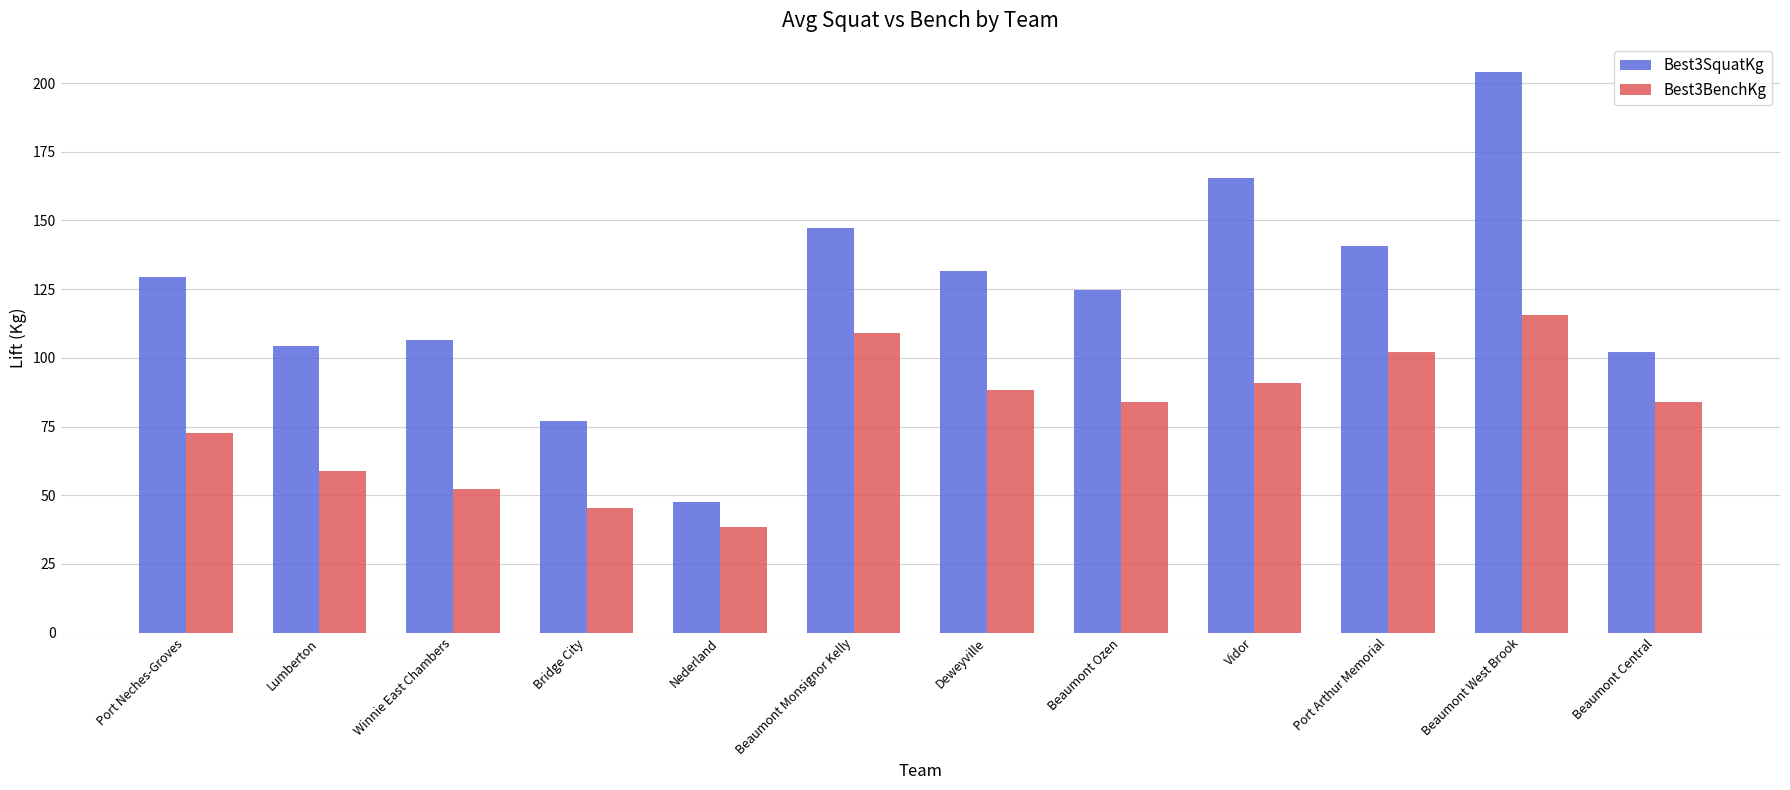

Is it true that Best3BenchKg equals 76.4 at Beaumont West Brook?

False